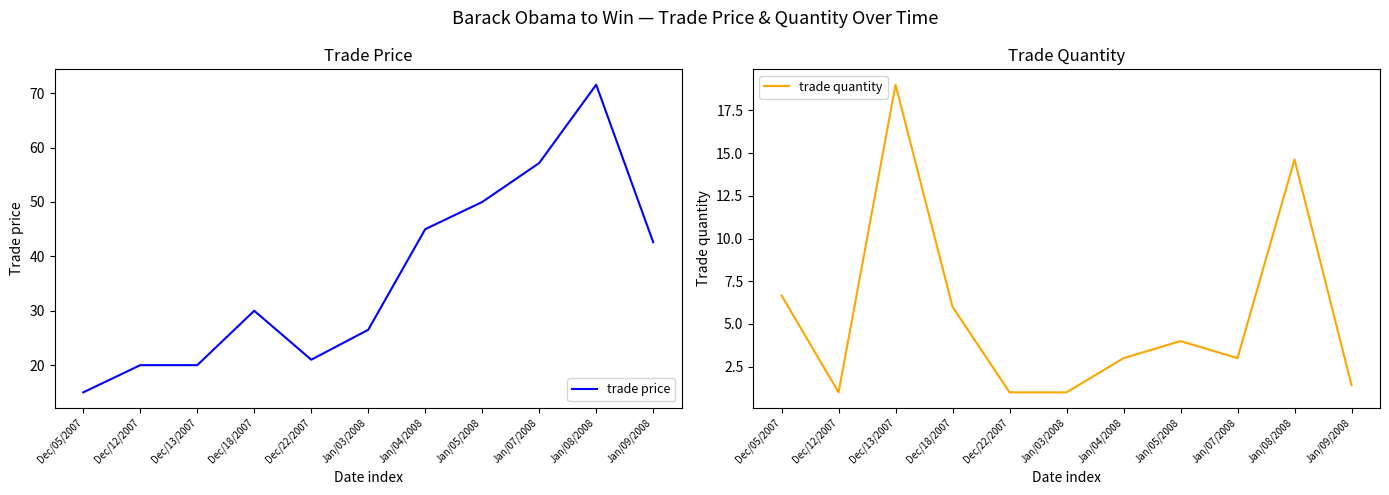

Rank the series by their maximum value, from highest to lowest.

trade price, trade quantity